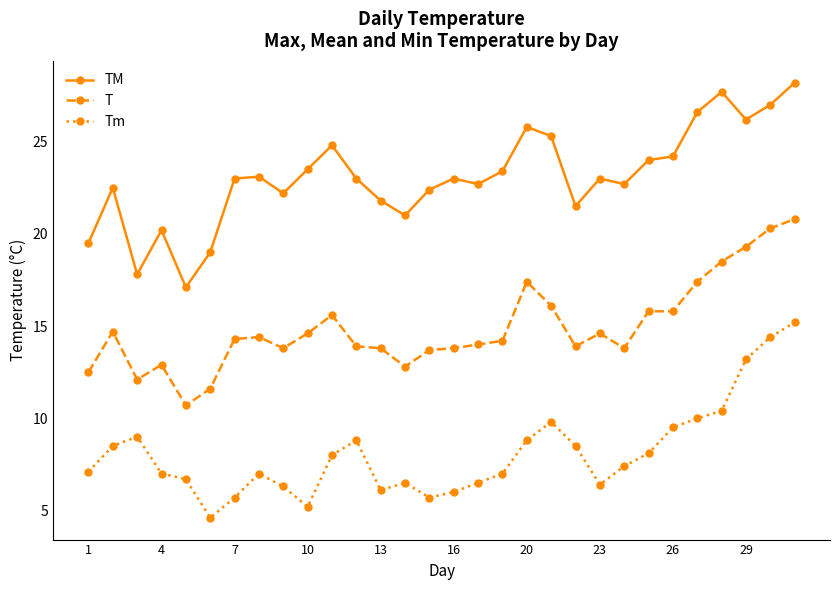

True or false: TM and T cross at least once.

False